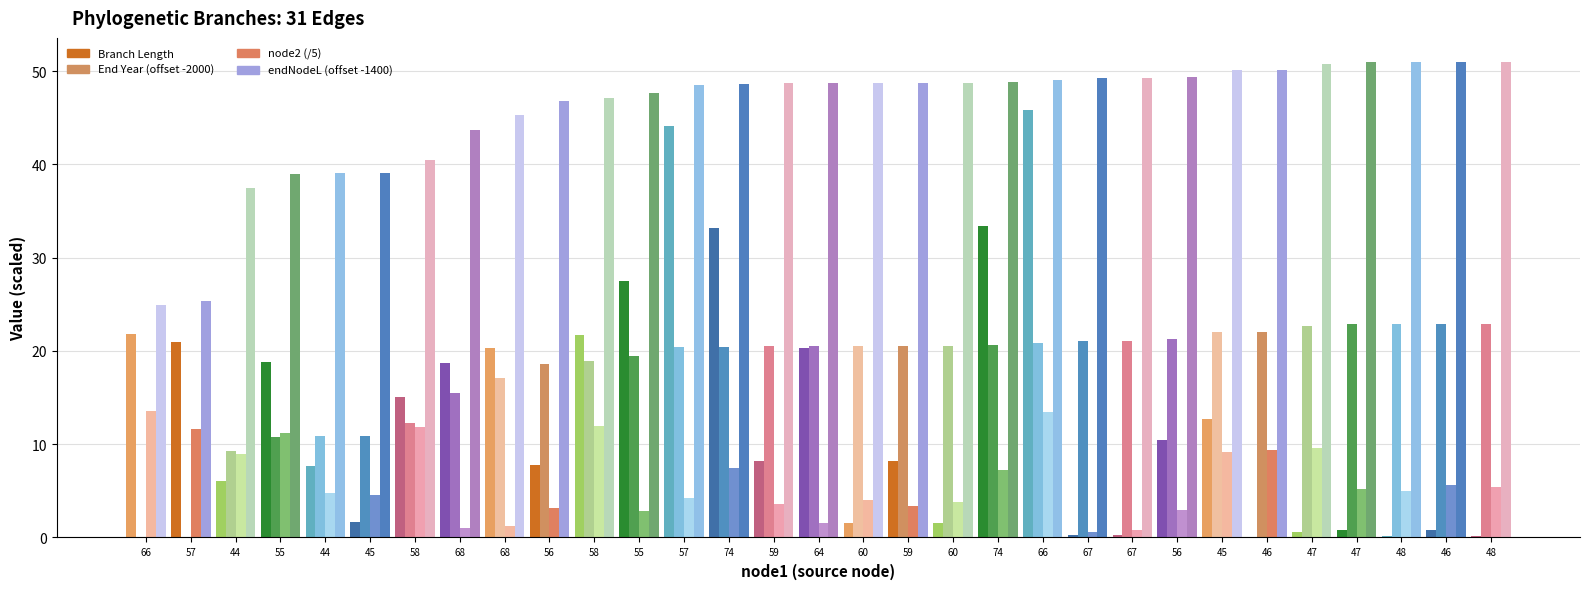

At how many categories does at least one series exceed 26?

29